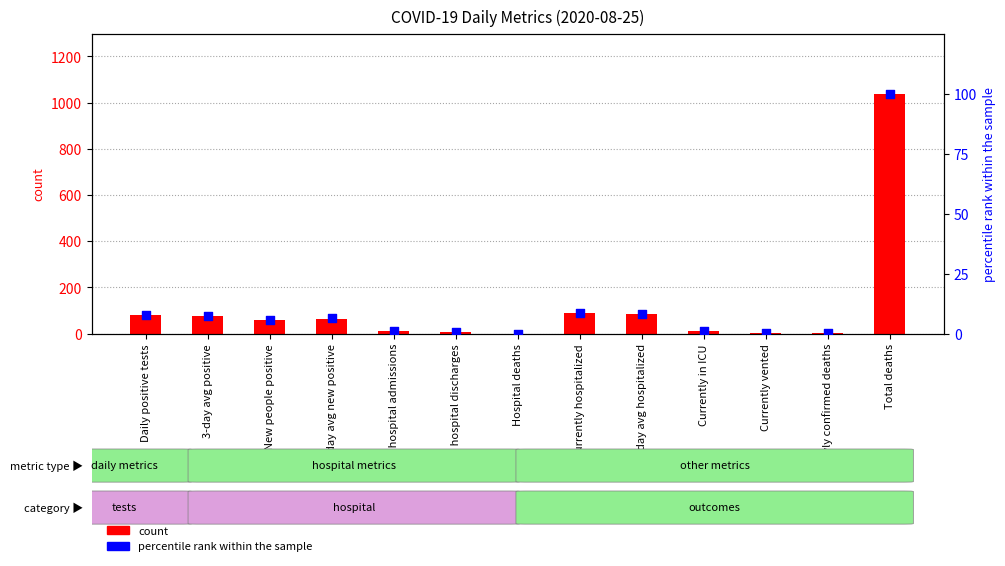

Which series reaches the maximum Y coordinate?

count